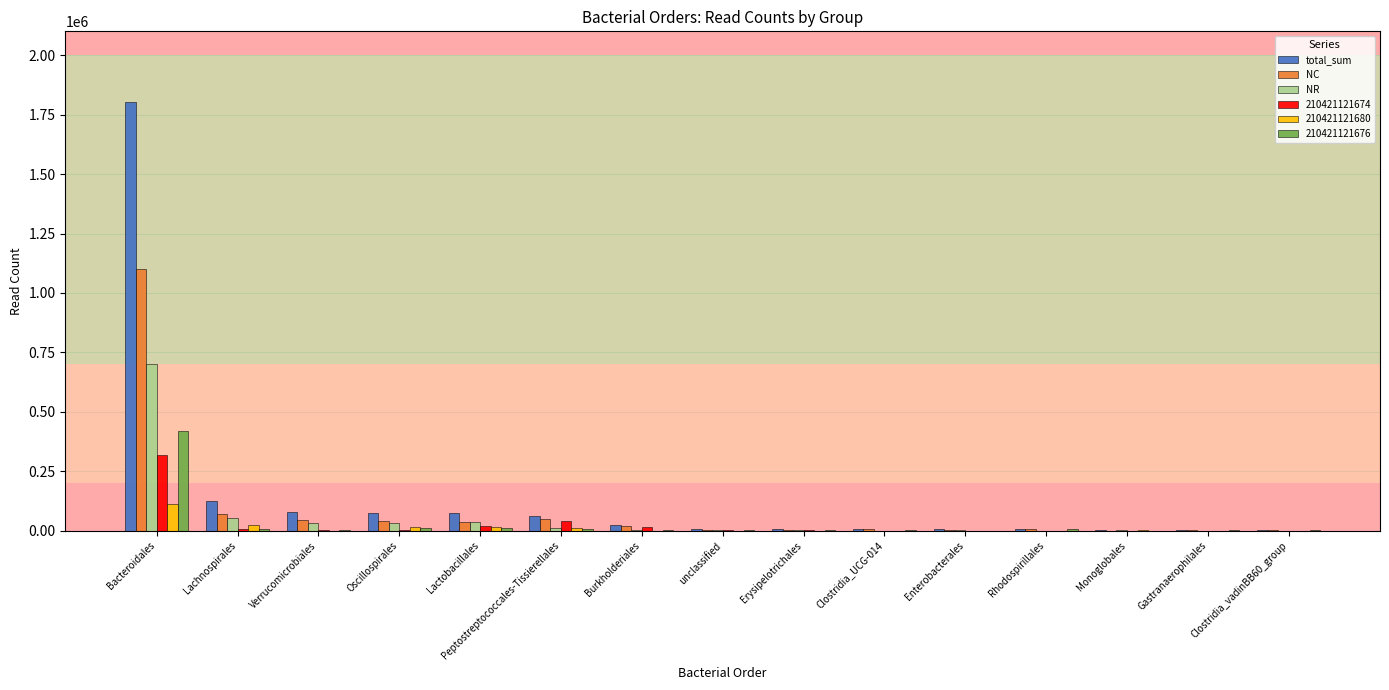

How many groups of bars are there?

15